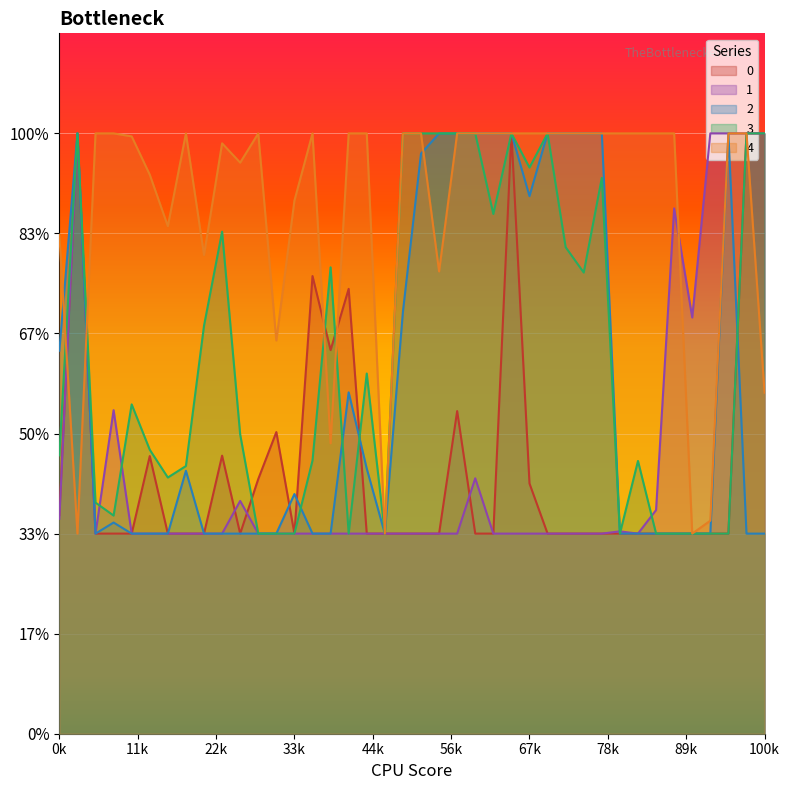

The value of 1 at 37 is 3.0. True or false?

True